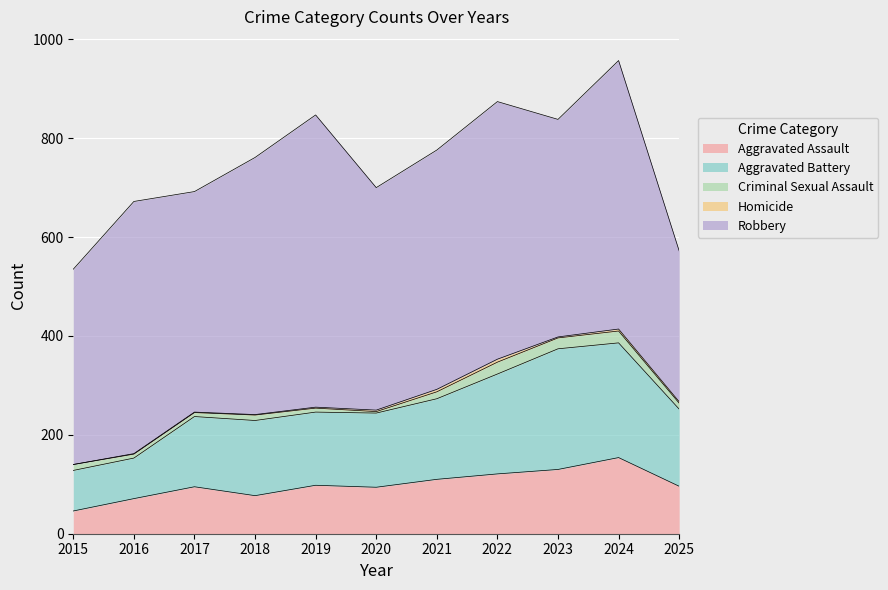

Which series has the largest total across all categories?

Robbery